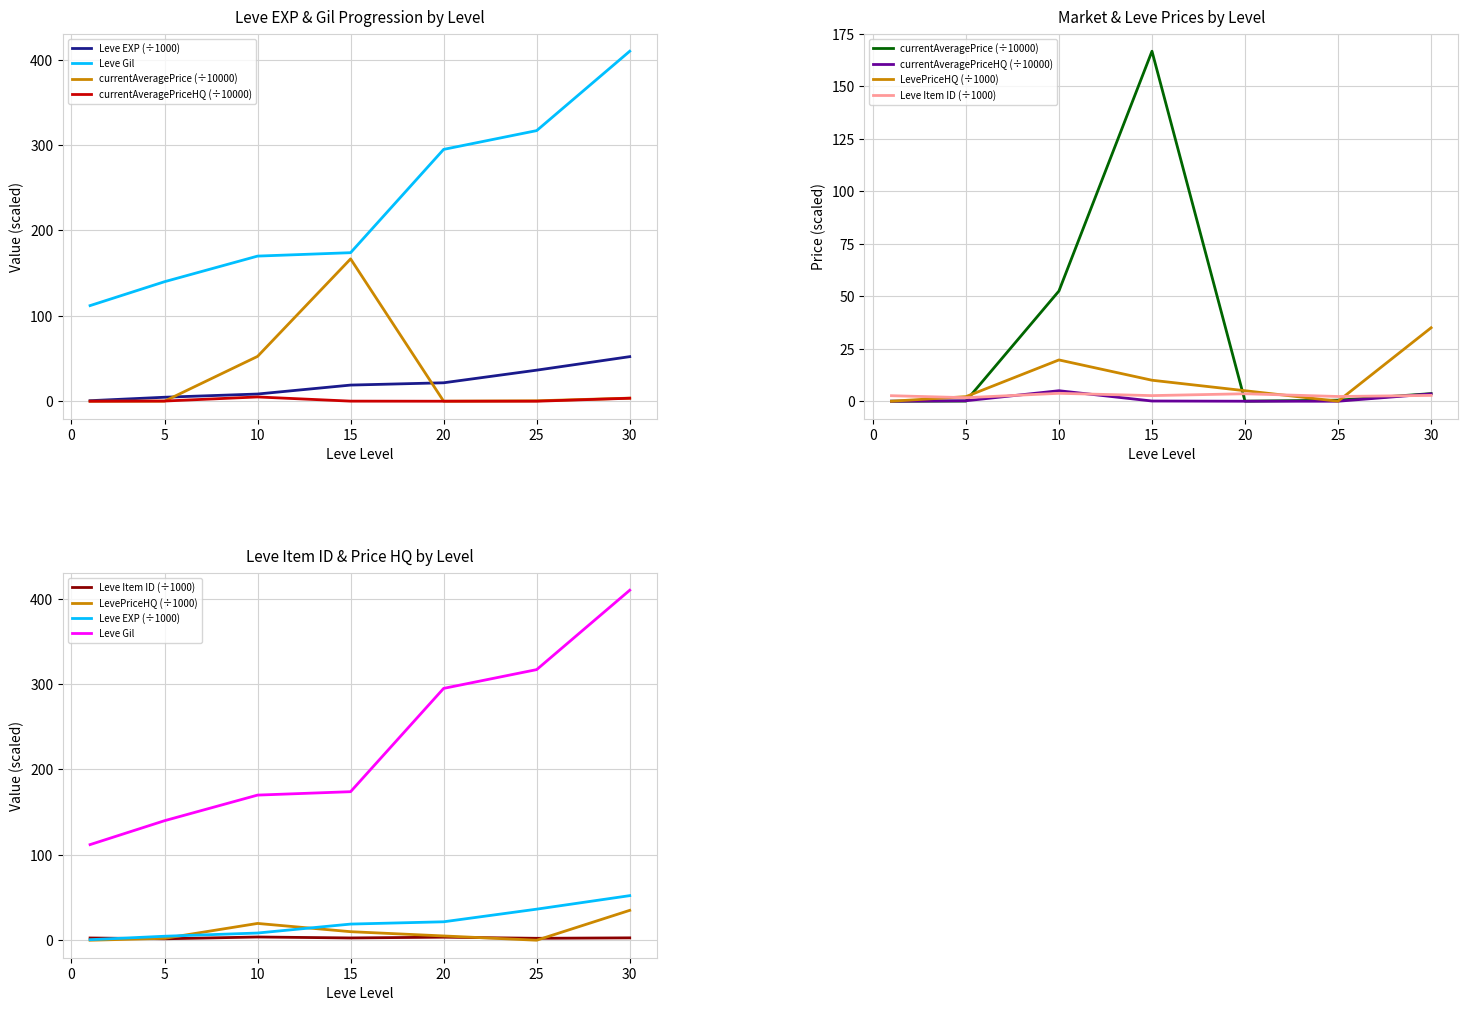

True or false: Leve Item ID (÷1000) has more than 0 interior local peaks.

True